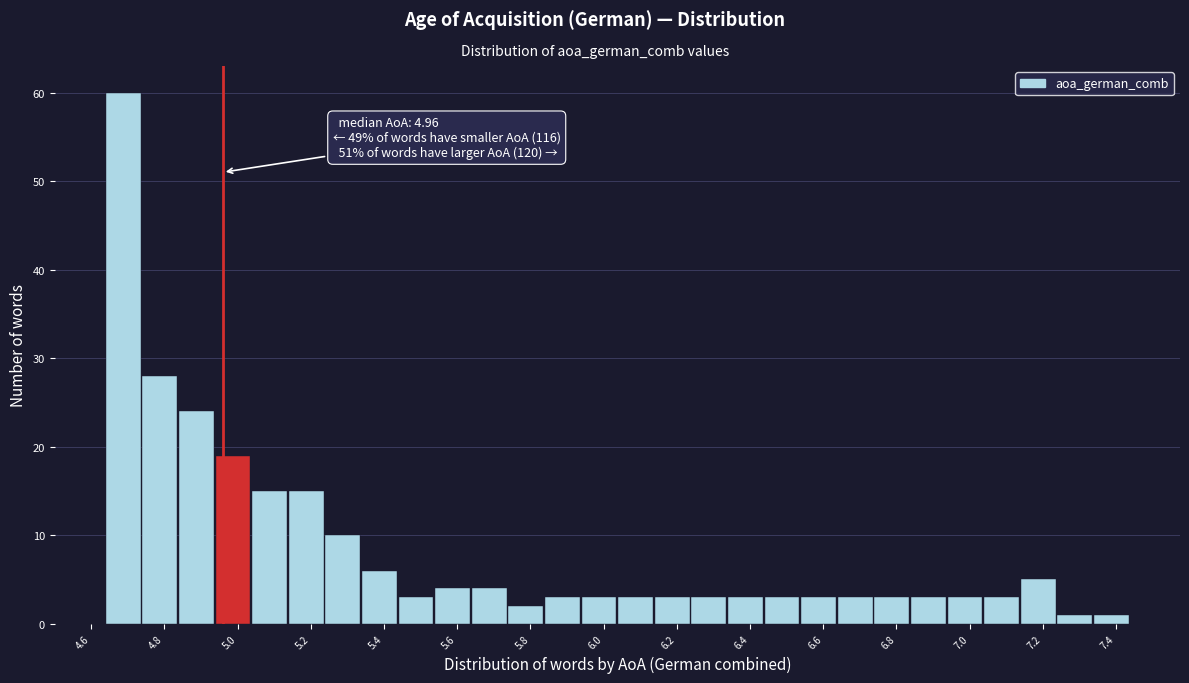

Over which range of the x-axis is the bar tallest?

4.64 to 4.74